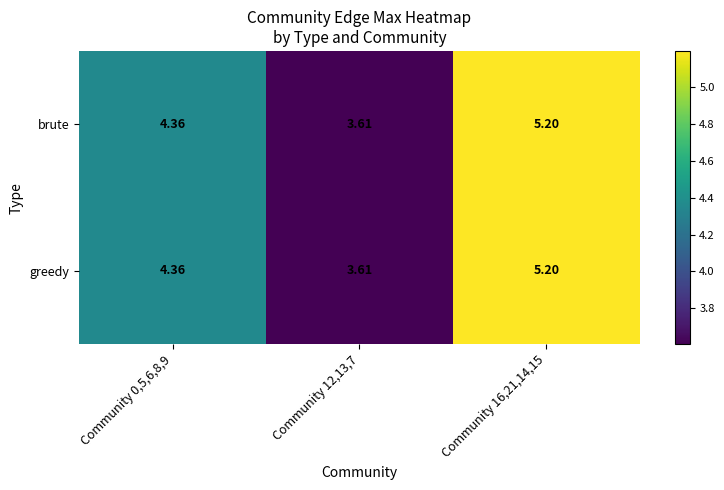

Is the value of greedy at Community 0,5,6,8,9 greater than the value of brute at Community 12,13,7?

Yes